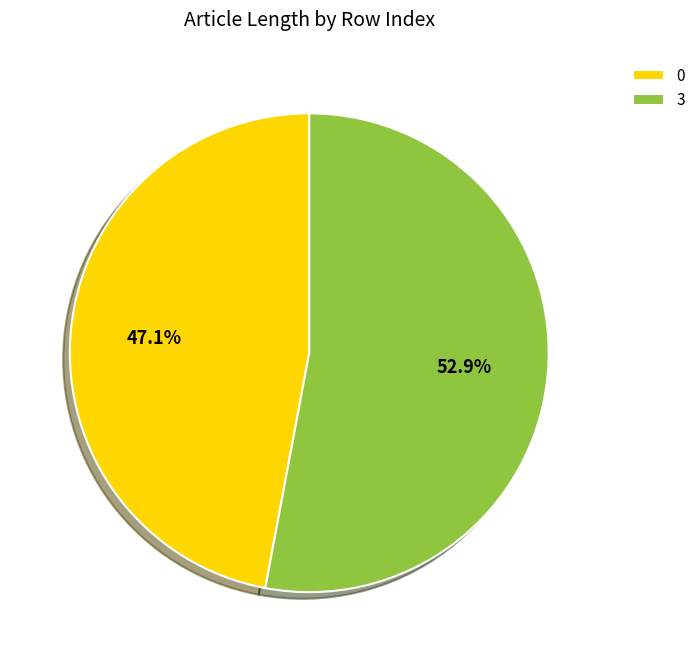

Rank the categories by value from highest to lowest.

3, 0